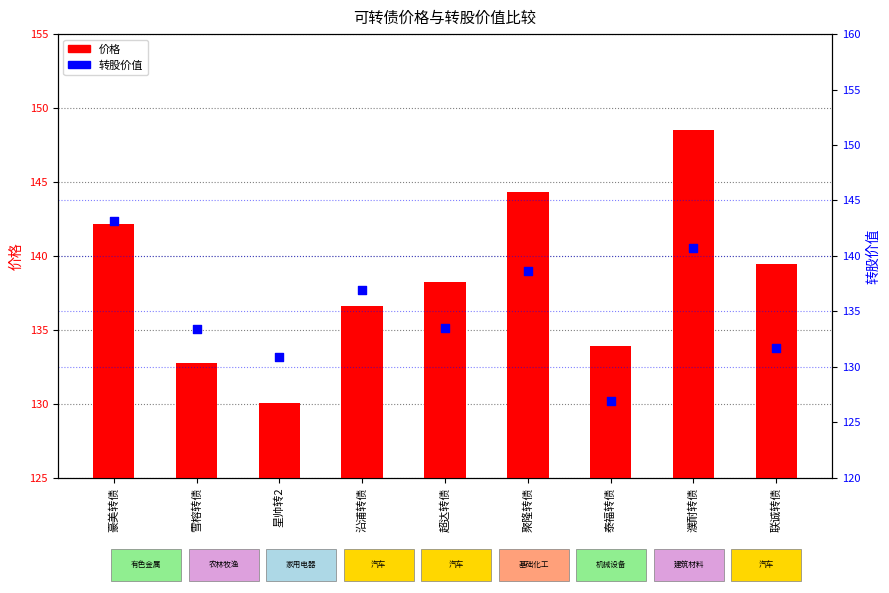

What are all the series names shown in the legend?

价格, 转股价值